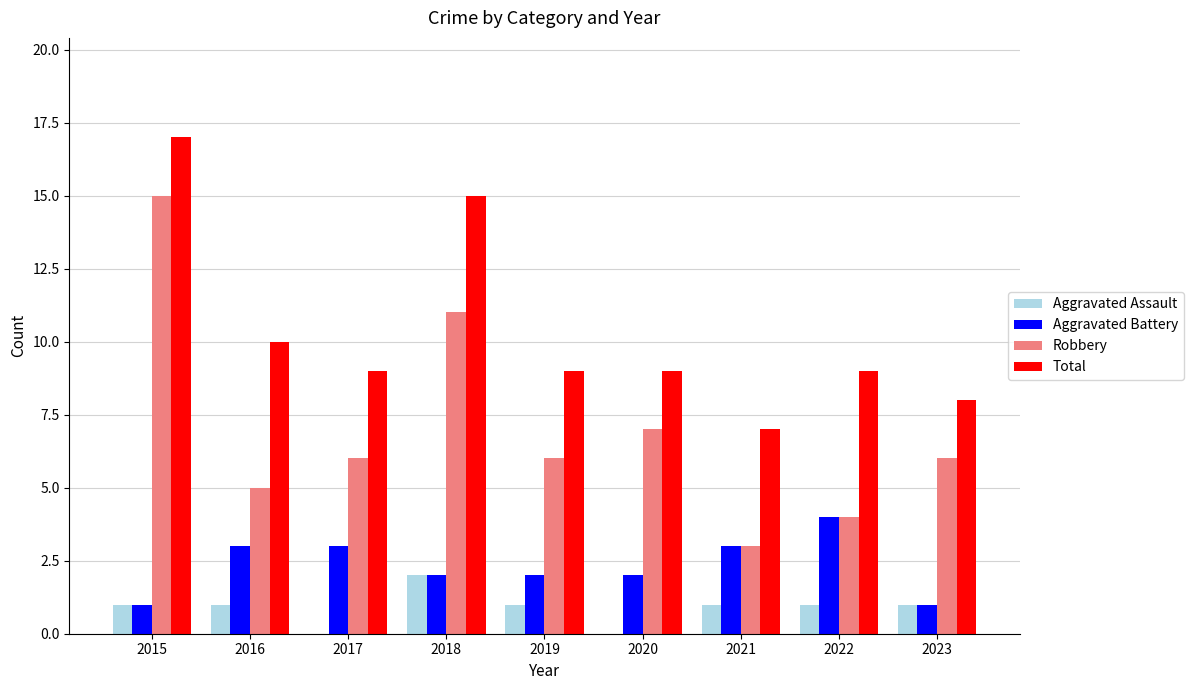

Which category has the highest value in the Total series?

2015